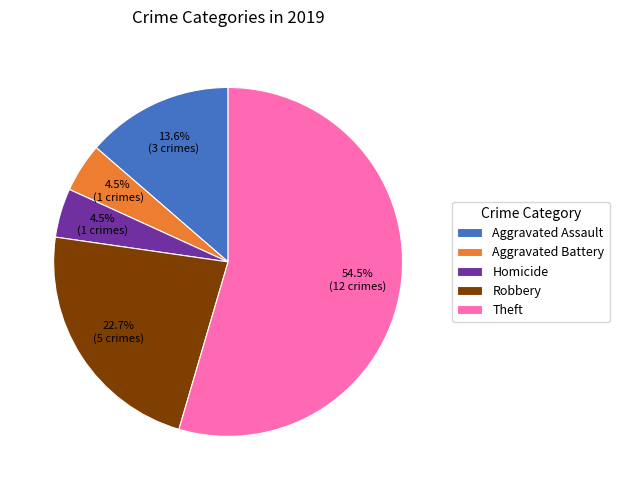

Between Aggravated Assault and Robbery, which is larger?

Robbery